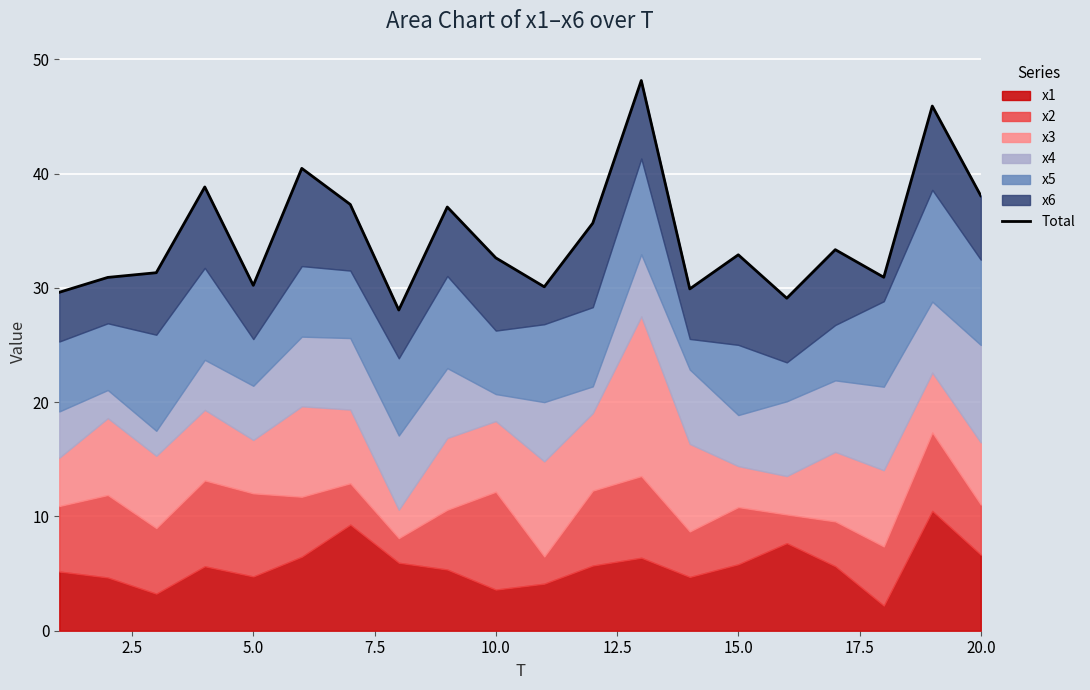

How many lines are shown in the chart?

1